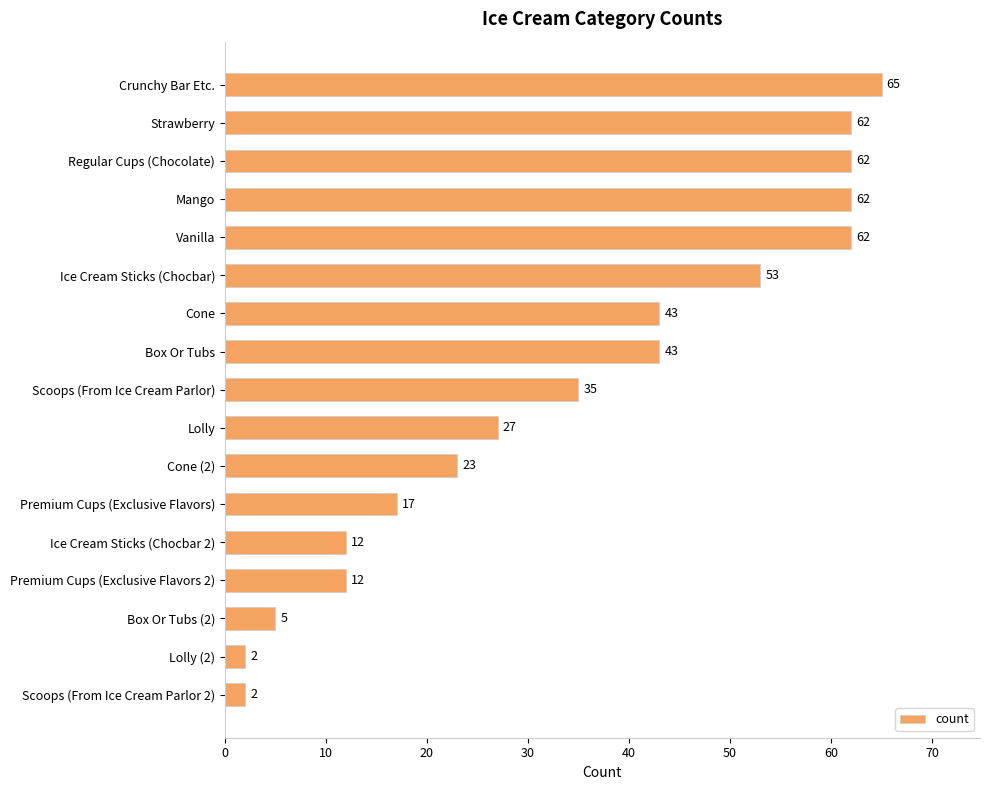

Approximately how many times larger is the value at Lolly (2) compared to Box Or Tubs (2)?

0.4